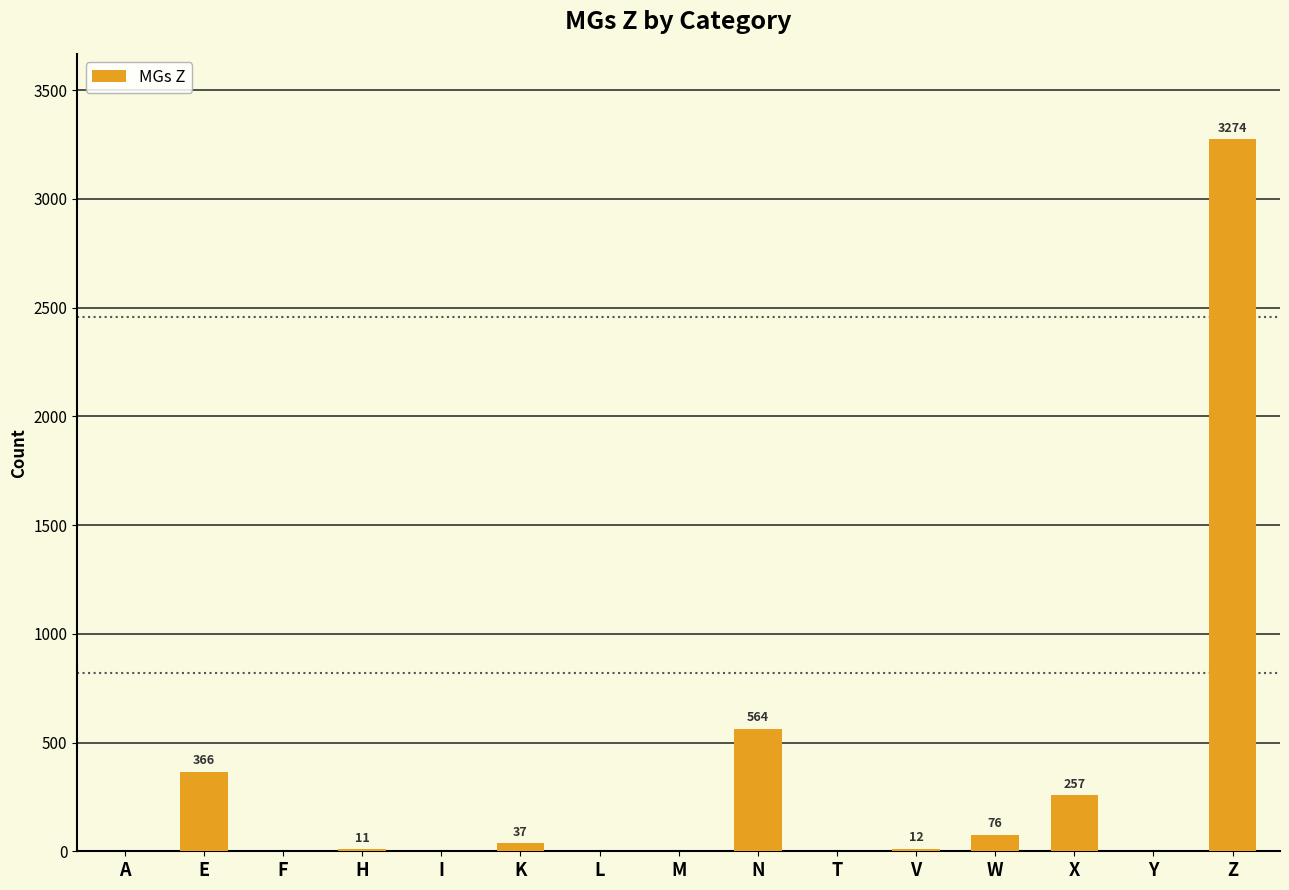

Which has a higher value, V or W?

W